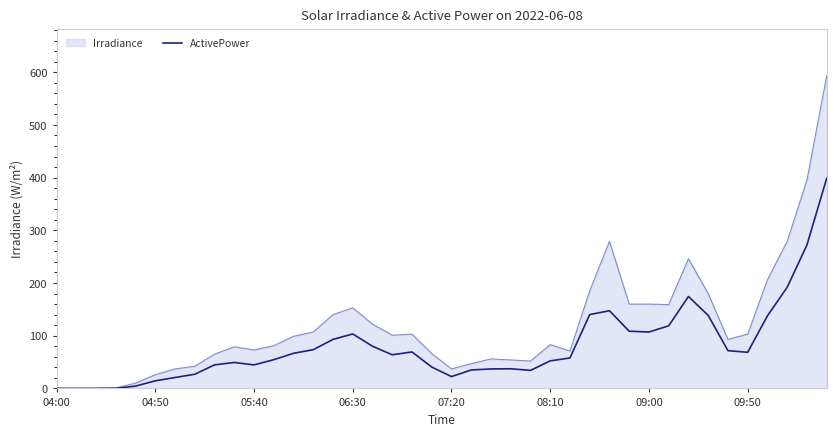

List the series in order of their peak value, lowest first.

ActivePower, Irradiance